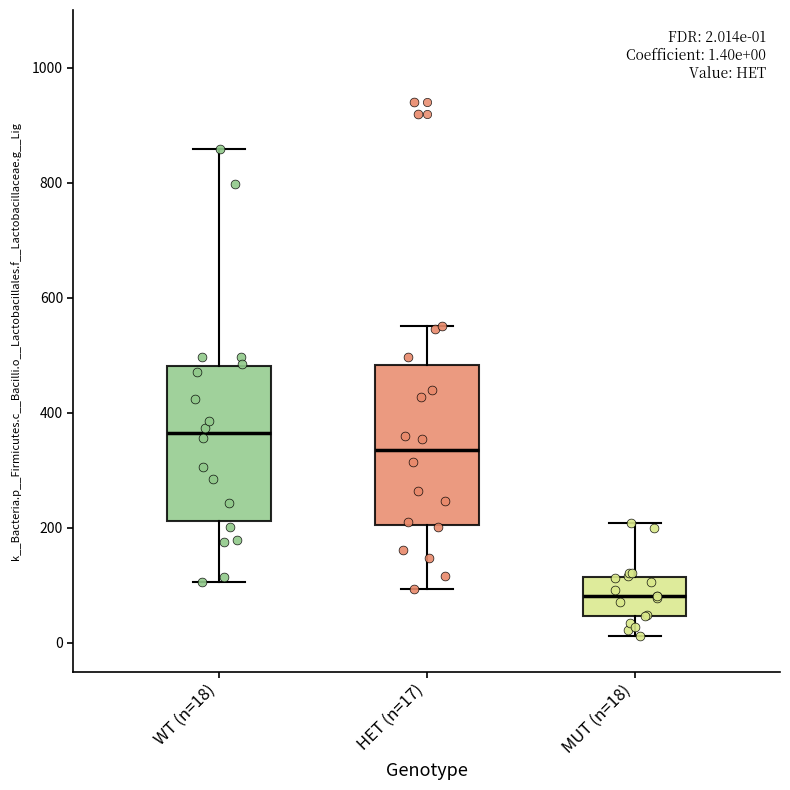

Which box's median line is the highest?

WT (n=18)